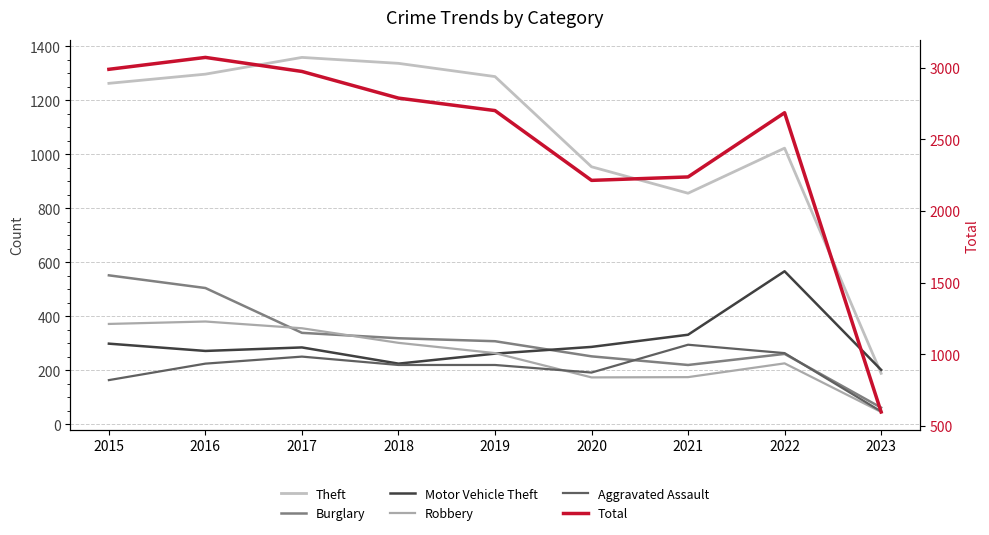

How many data points does each series have?

9